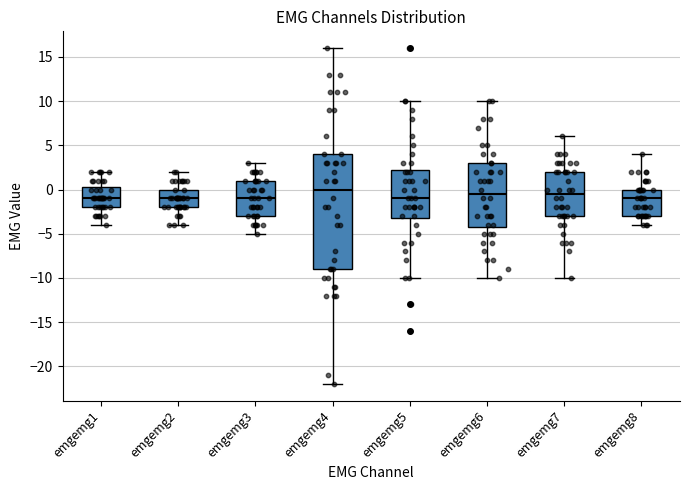

Reading left to right, read every box against the y-axis: the position of its median line, the range the box covers, and the ends of its whiskers. The values are not printed on the chart, so give them approximately, as read against the axis.

emgemg1: median -1.0, box -2.0 to 0.5, whiskers -4.0 to 2.0
emgemg2: median -1.0, box -2.0 to 0.0, whiskers -4.0 to 2.0
emgemg3: median -1.0, box -3.0 to 1.0, whiskers -5.0 to 3.0
emgemg4: median 0.0, box -9.0 to 4.0, whiskers -22.0 to 16.0
emgemg5: median -1.0, box -3.0 to 2.5, whiskers -10.0 to 10.0
emgemg6: median -0.5, box -4.0 to 3.0, whiskers -10.0 to 10.0
emgemg7: median -0.5, box -3.0 to 2.0, whiskers -10.0 to 6.0
emgemg8: median -1.0, box -3.0 to 0.0, whiskers -4.0 to 4.0